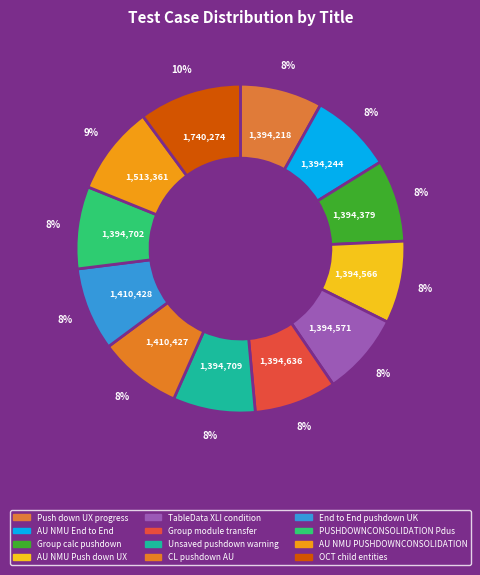

Count the number of slices in the pie.

12